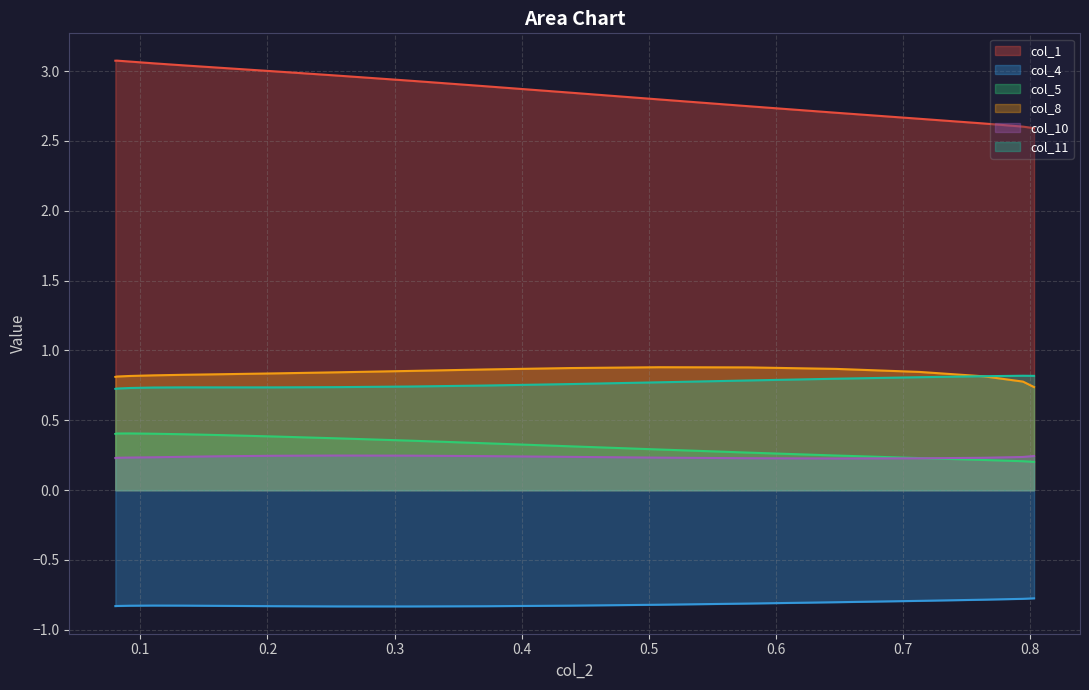

What is the maximum value for col_11?

0.8